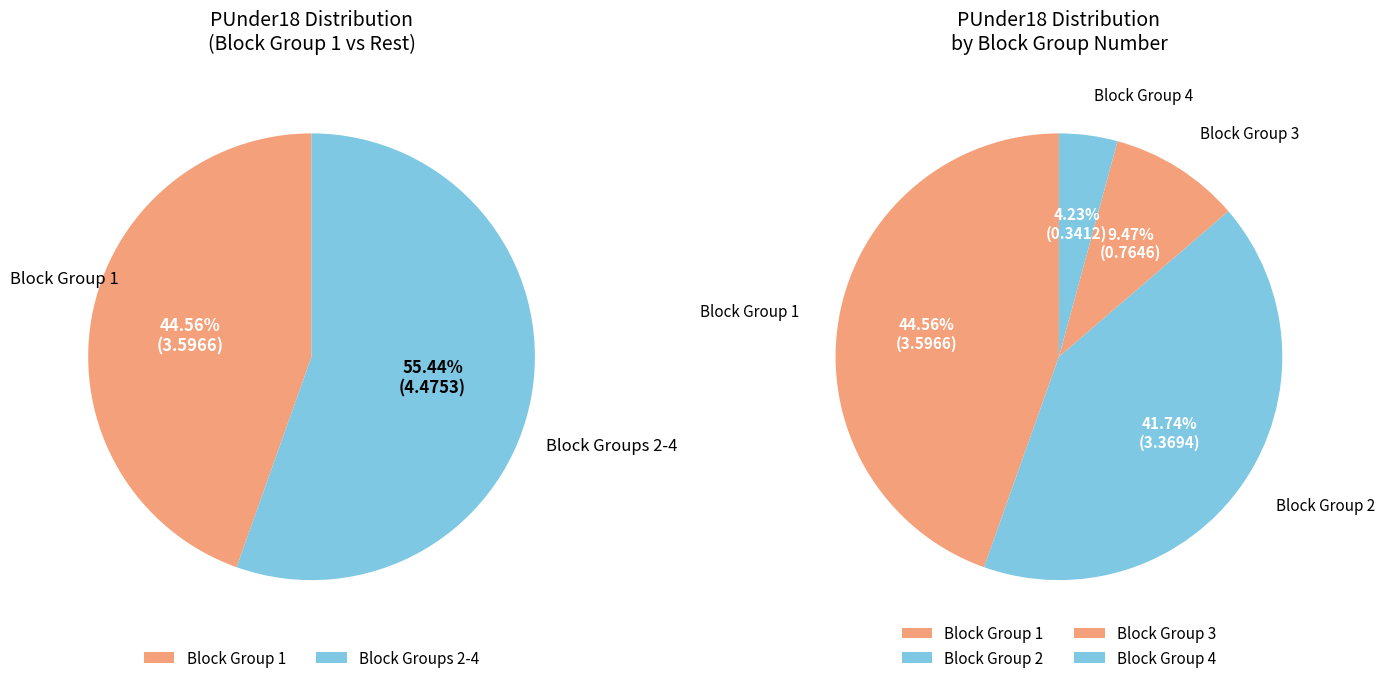

Which has a higher value, BLKGRPA_2 or BLKGRPA_3?

BLKGRPA_2